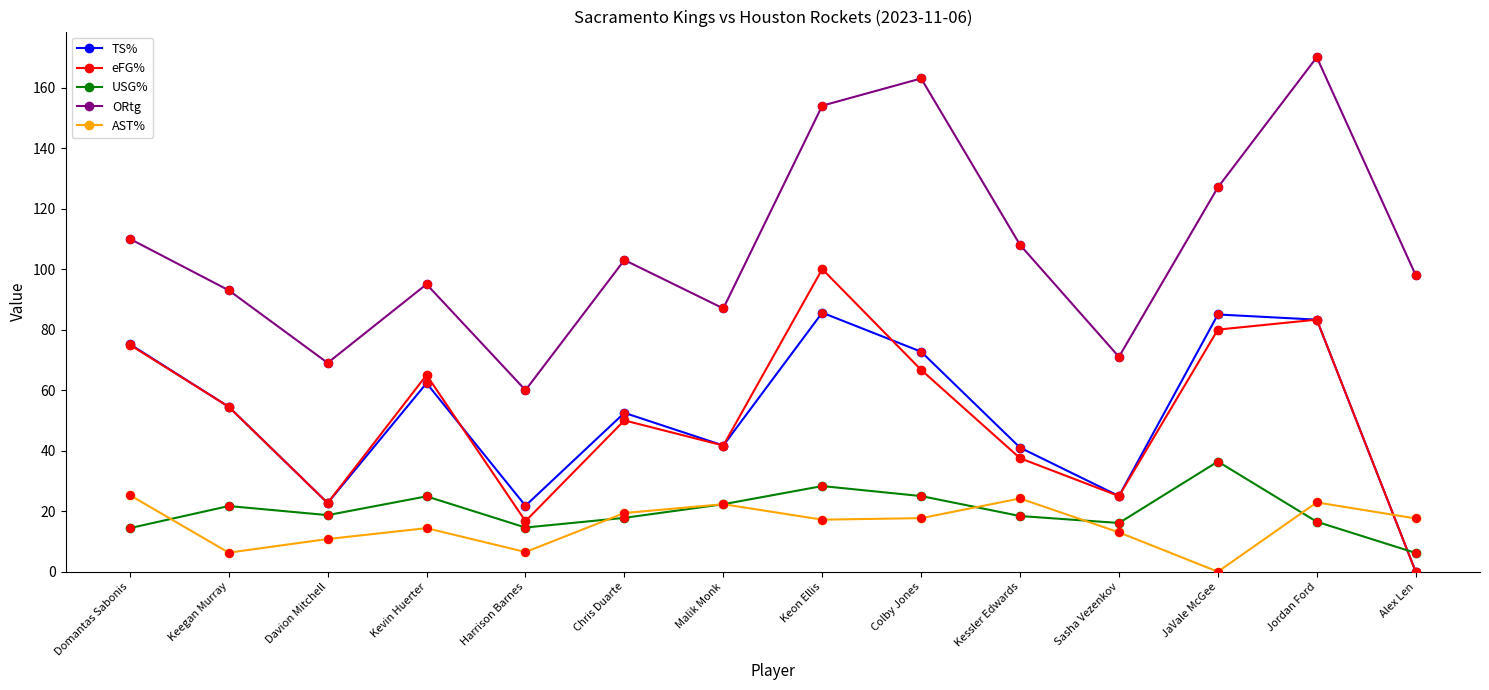

At which category is the sum across all series the highest?

Keon Ellis